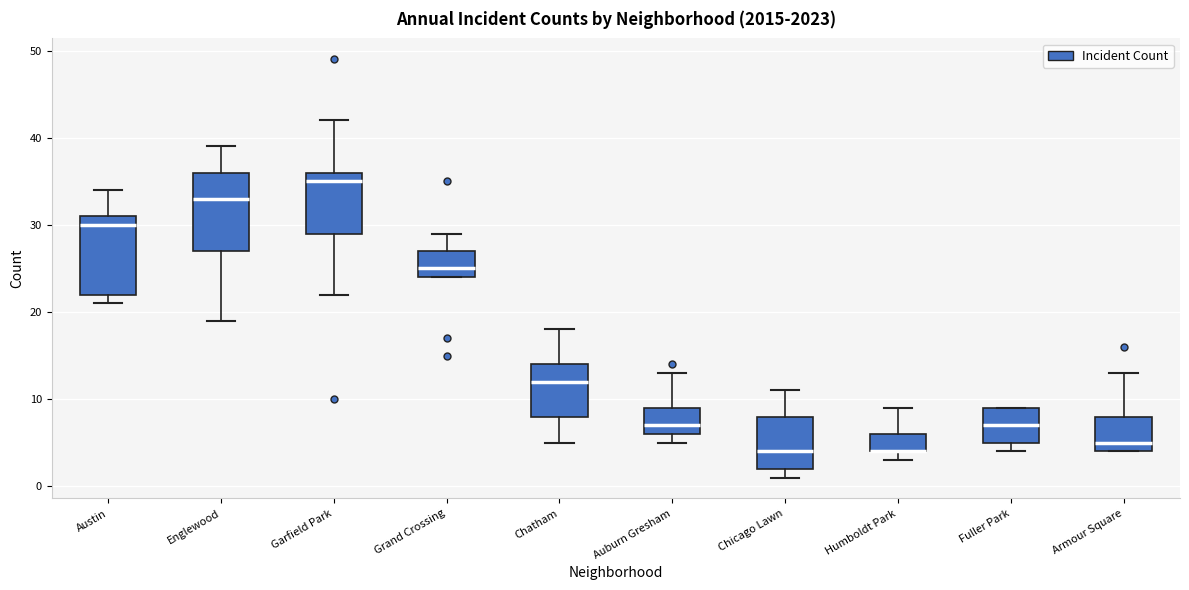

Where is the lower edge of the box for Armour Square on the y-axis? The values are not printed on the chart, so give them approximately, as read against the axis.

4